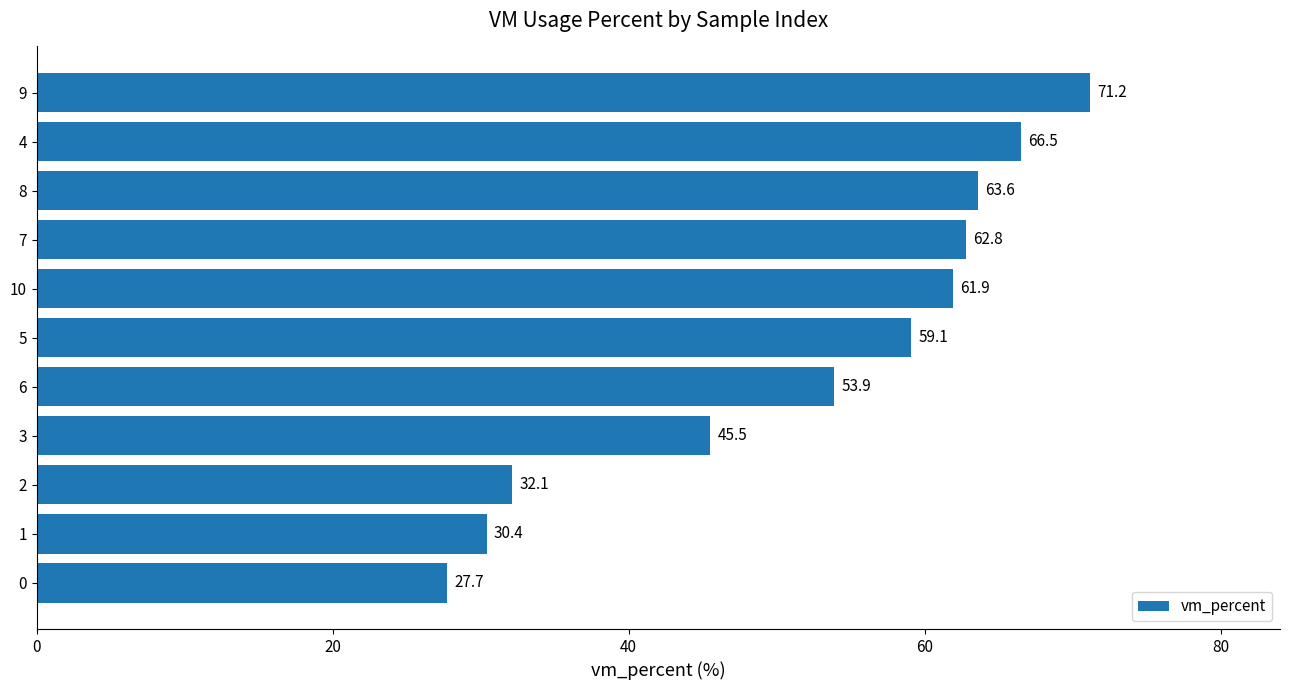

What is the minimum value shown in the chart?

27.7